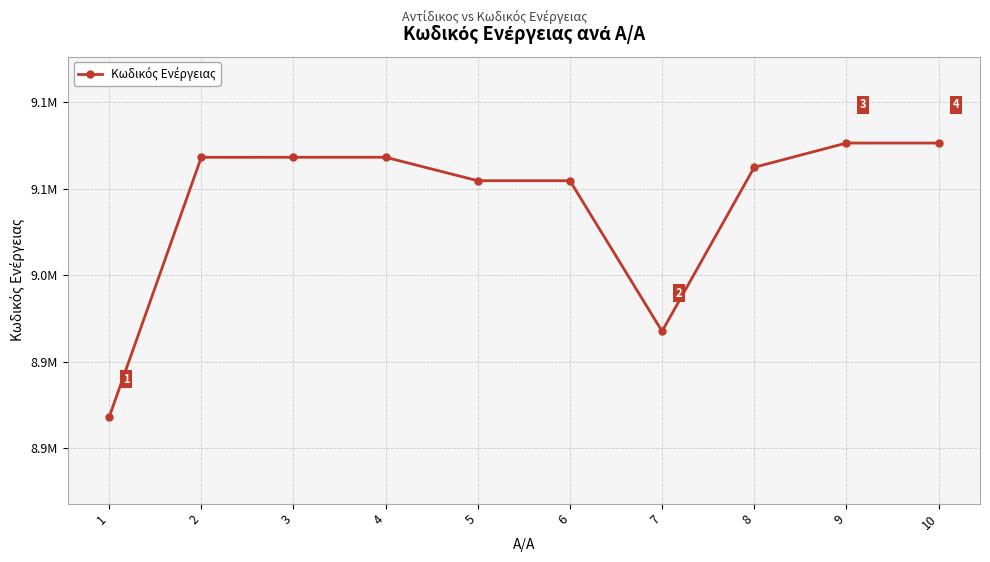

List the labels in order of value, smallest first.

1, 7, 5, 6, 8, 2, 3, 4, 9, 10